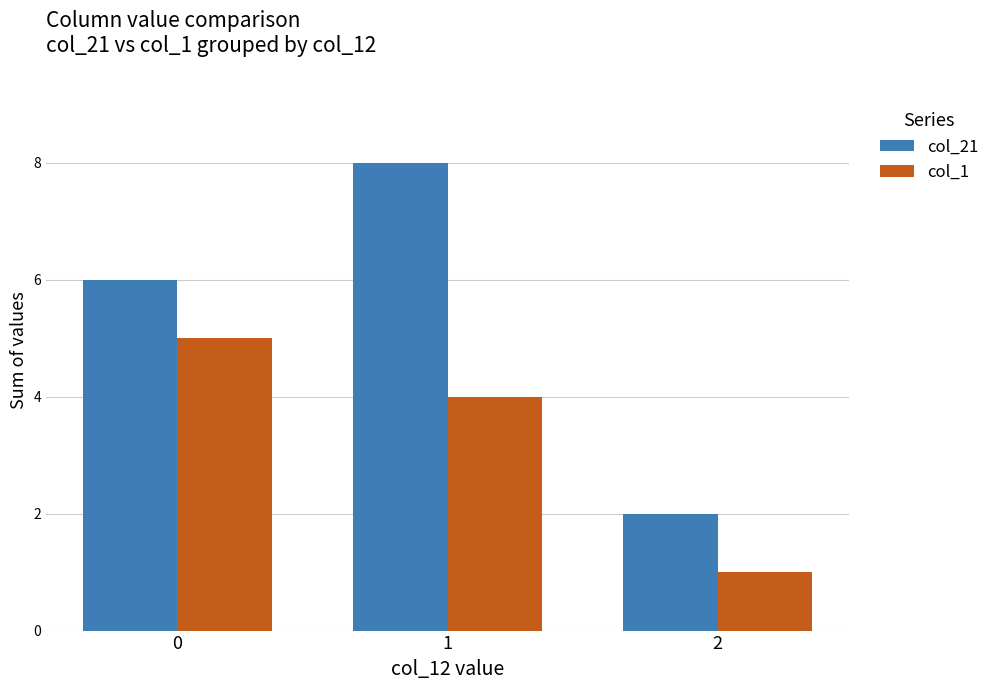

What is the value of the col_21 bar at the 2nd from the left?

8